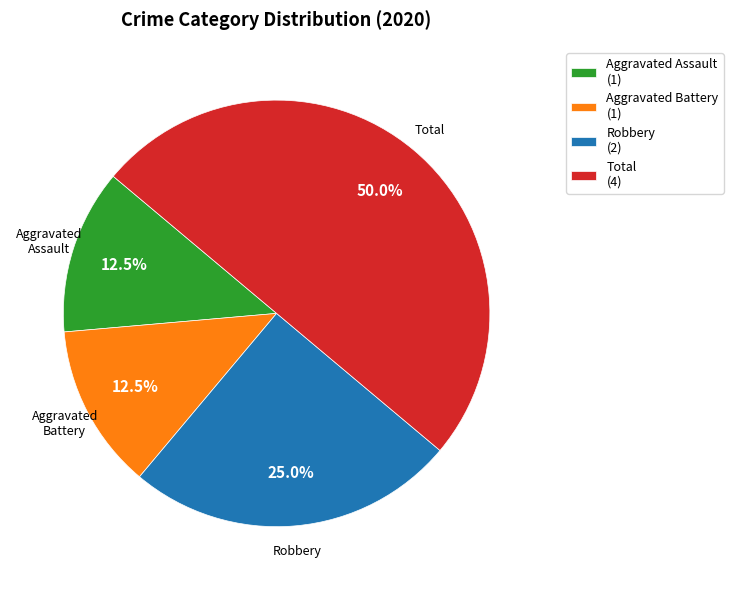

Between Robbery and Aggravated Battery, which is larger?

Robbery